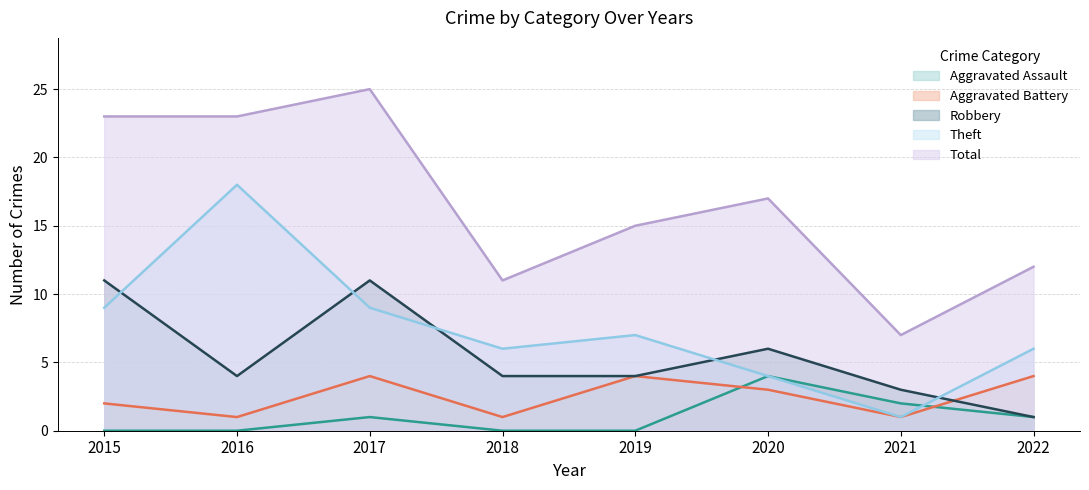

What is the sum of all Aggravated Battery values?

20